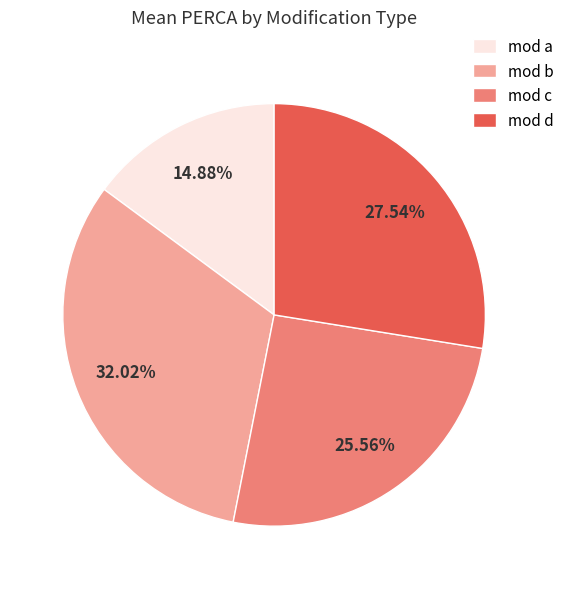

Does mod b account for over 50% of the chart?

No